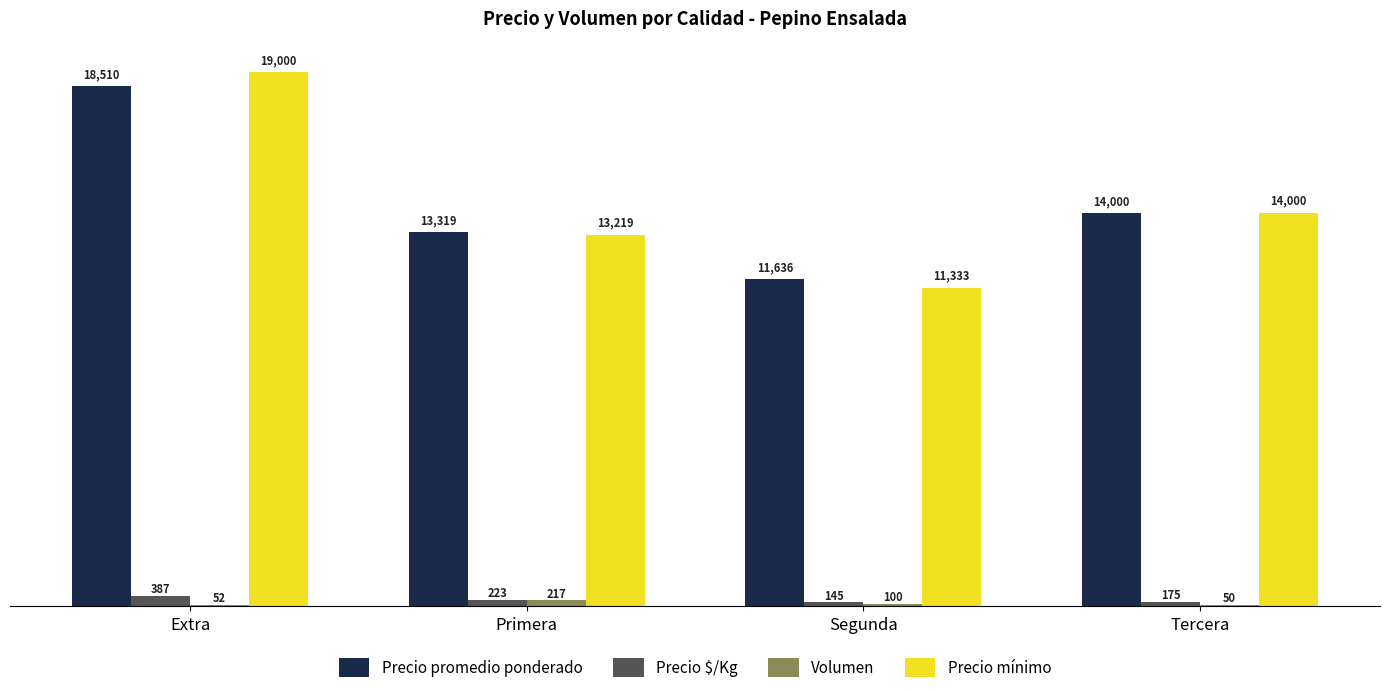

Reading left to right, list all the values displayed in this chart.

Precio promedio ponderado: Extra=18510	Primera=13319	Segunda=11636	Tercera=14000
Precio $/Kg: Extra=387	Primera=223	Segunda=145	Tercera=175
Volumen: Extra=52	Primera=217	Segunda=100	Tercera=50
Precio mínimo: Extra=19000	Primera=13219	Segunda=11333	Tercera=14000